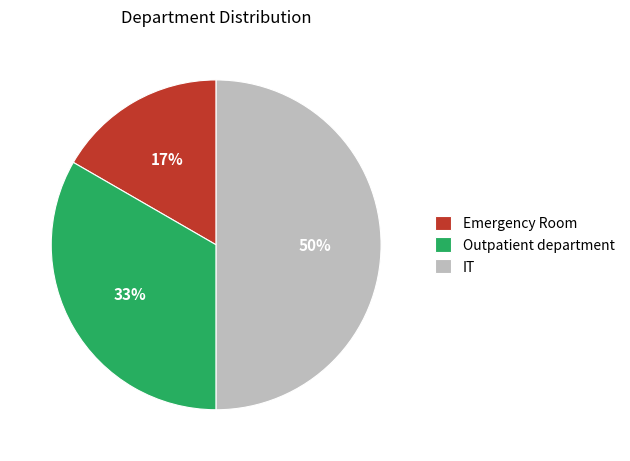

How many segments does this pie chart have?

3